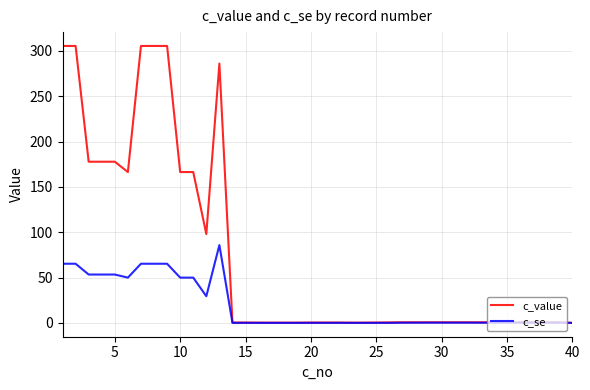

Rank the series by their maximum value, from lowest to highest.

c_se, c_value